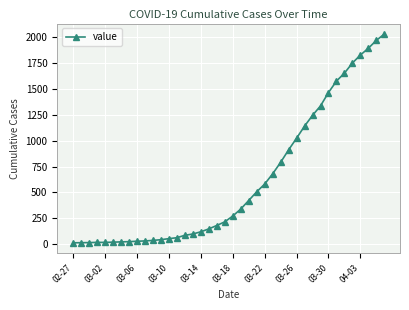

What is the average value?

616